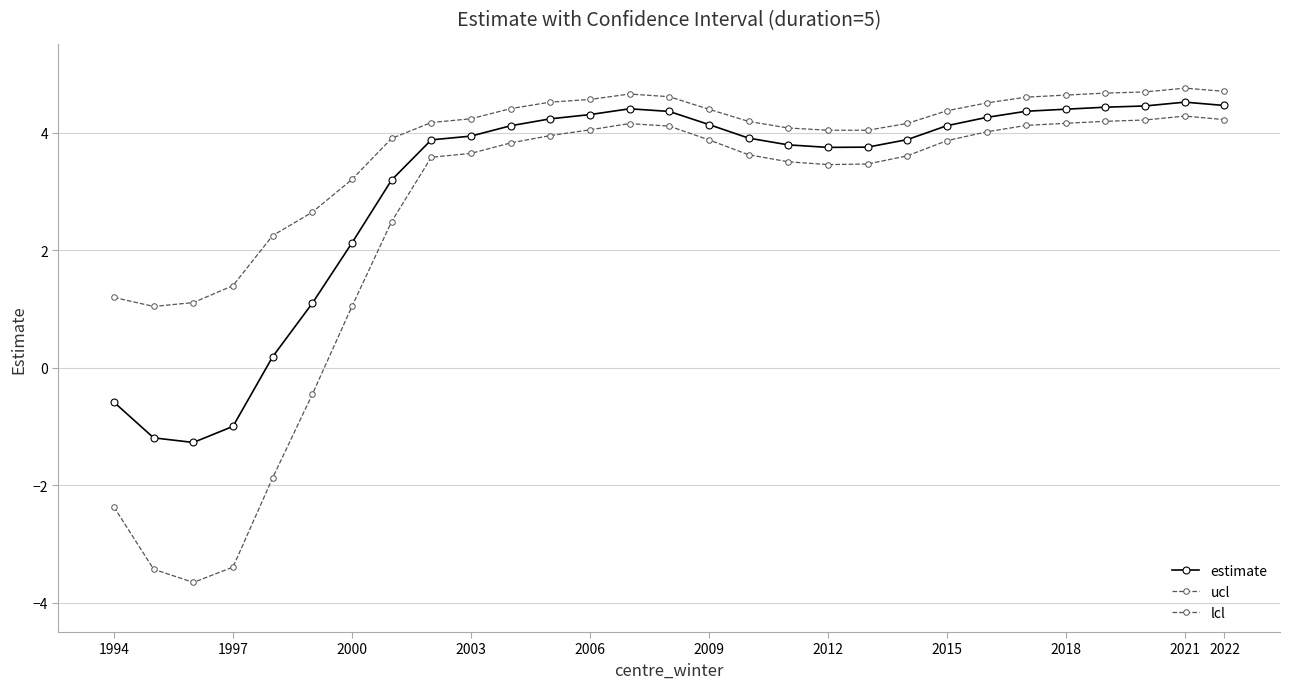

Does the chart have visible grid lines?

Yes